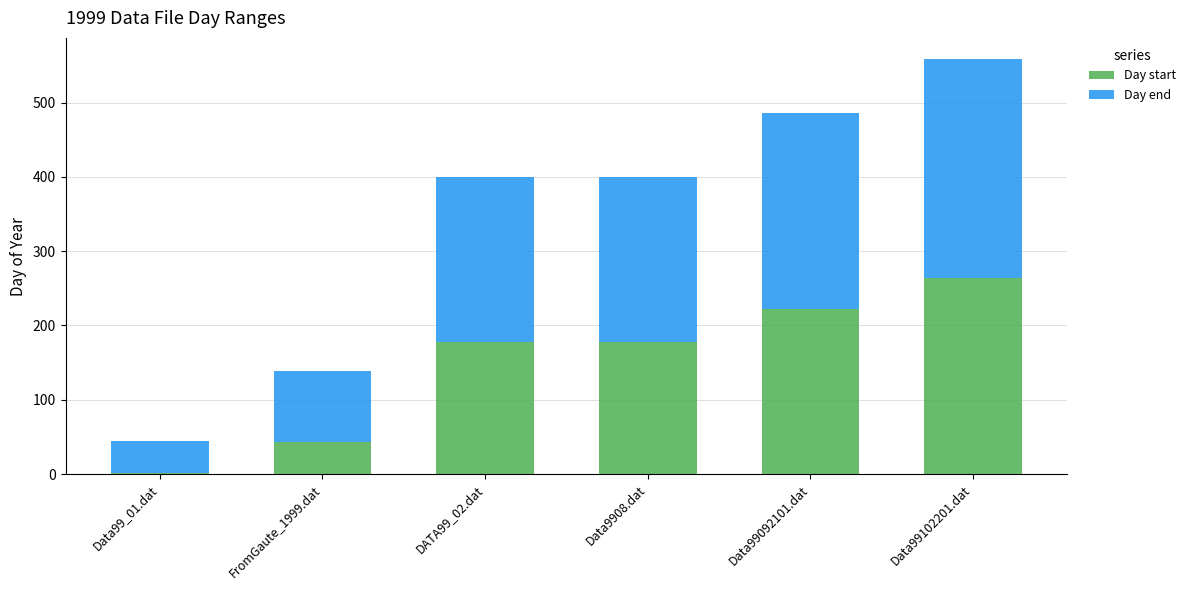

At which category is the sum across all series the highest?

Data99102201.dat